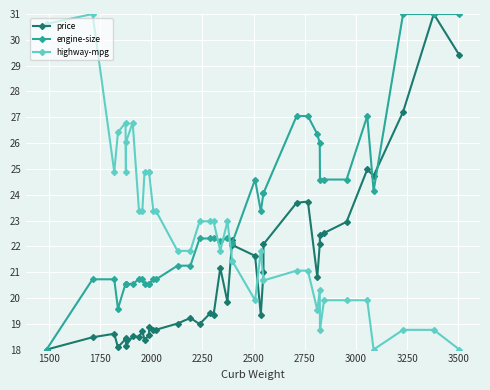

How many intersections are there between highway-mpg and price?

3